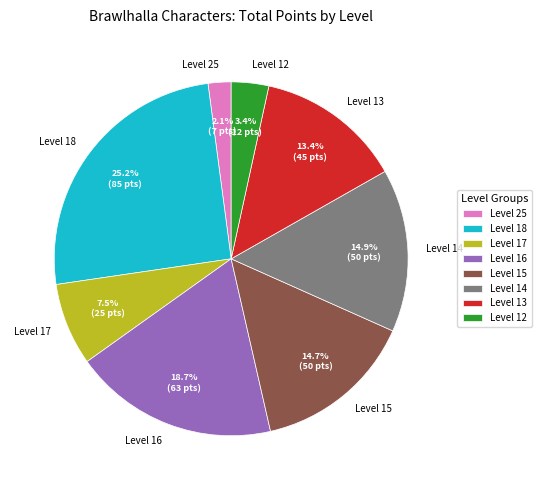

Count the number of slices in the pie.

8